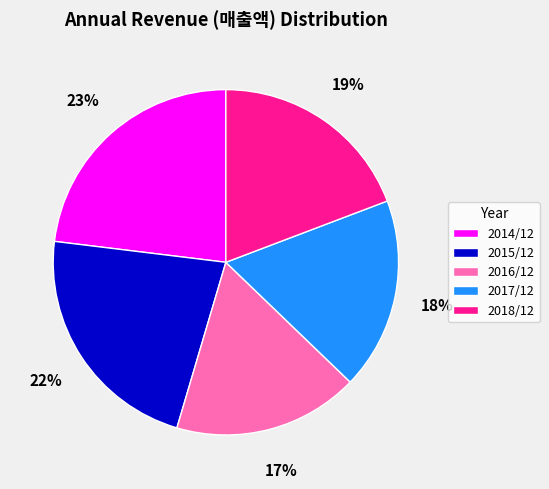

Do 2017/12 and 2015/12 together represent more than half of the pie?

No